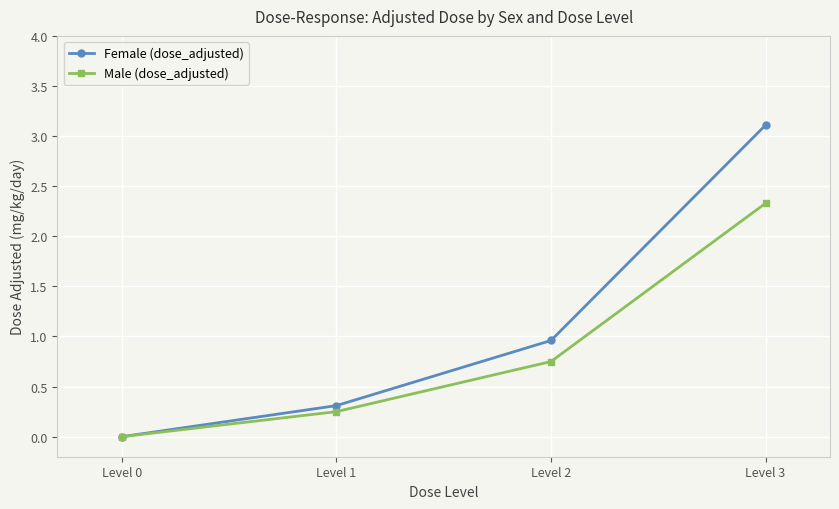

What is the difference between the Female (dose_adjusted) values at Level 3 and Level 1?

2.8